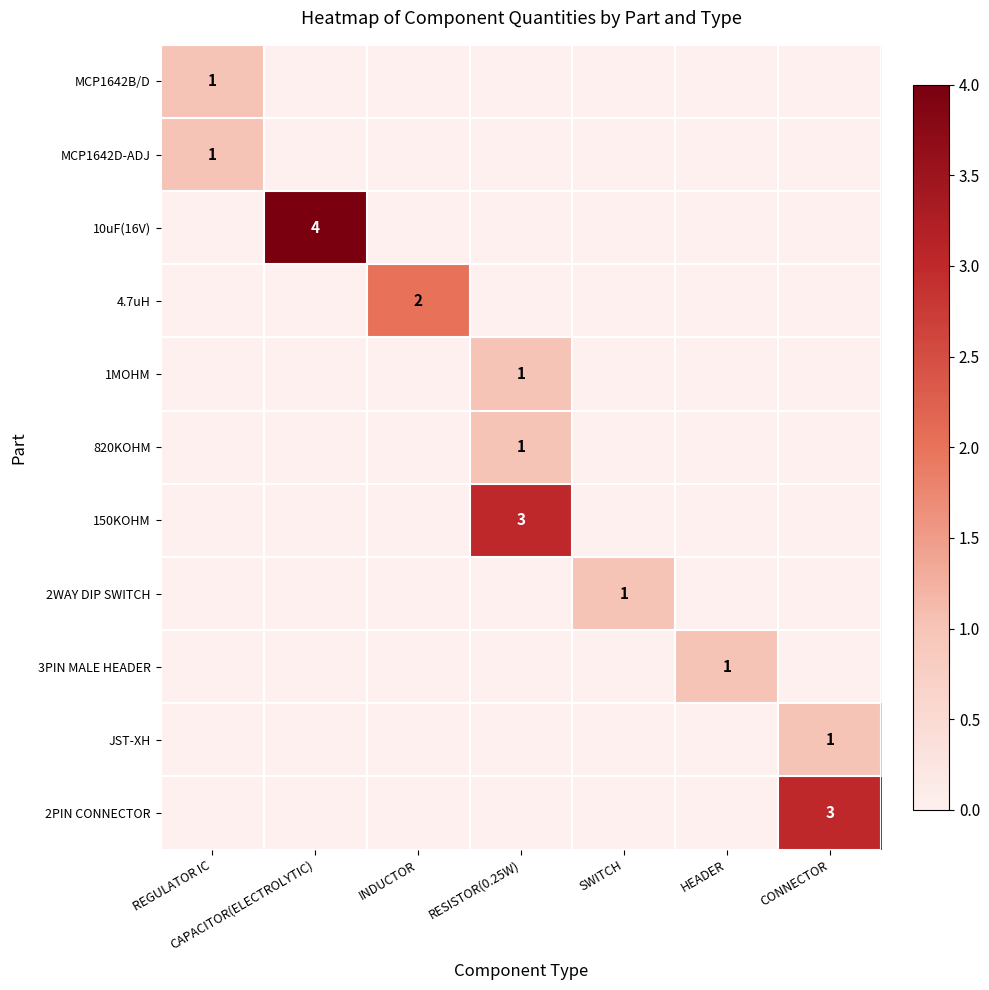

The 2WAY DIP SWITCH series shows 0 at CAPACITOR(ELECTROLYTIC). True or false?

True